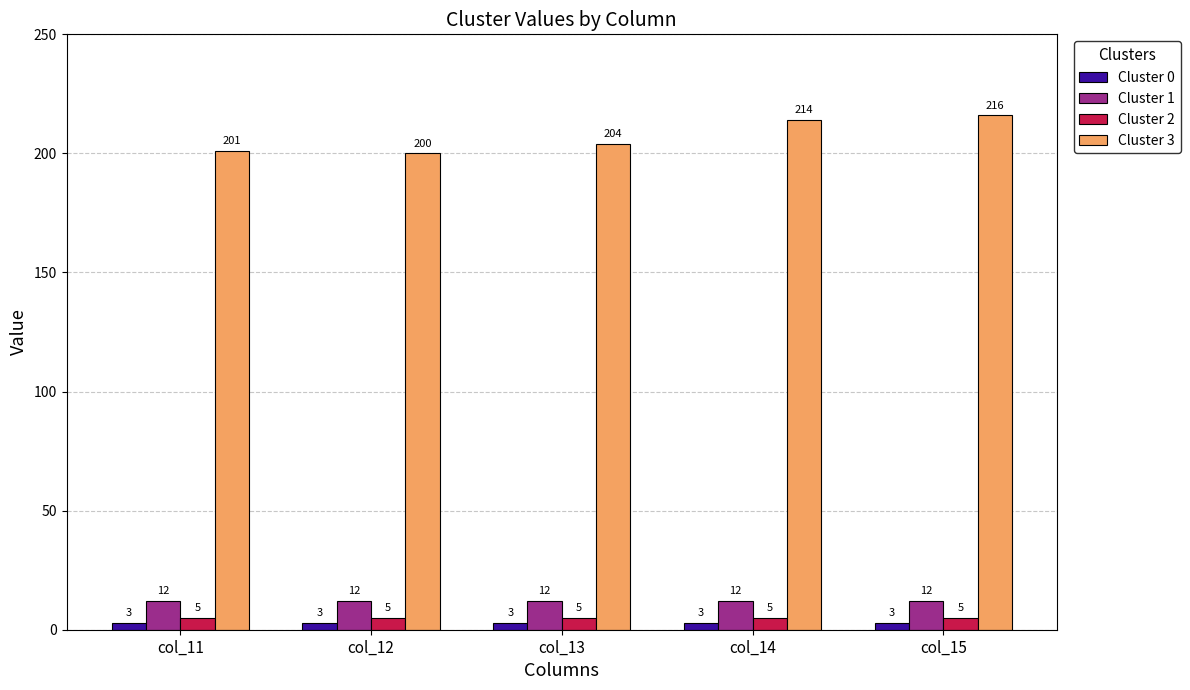

Count the number of data series in this chart.

4